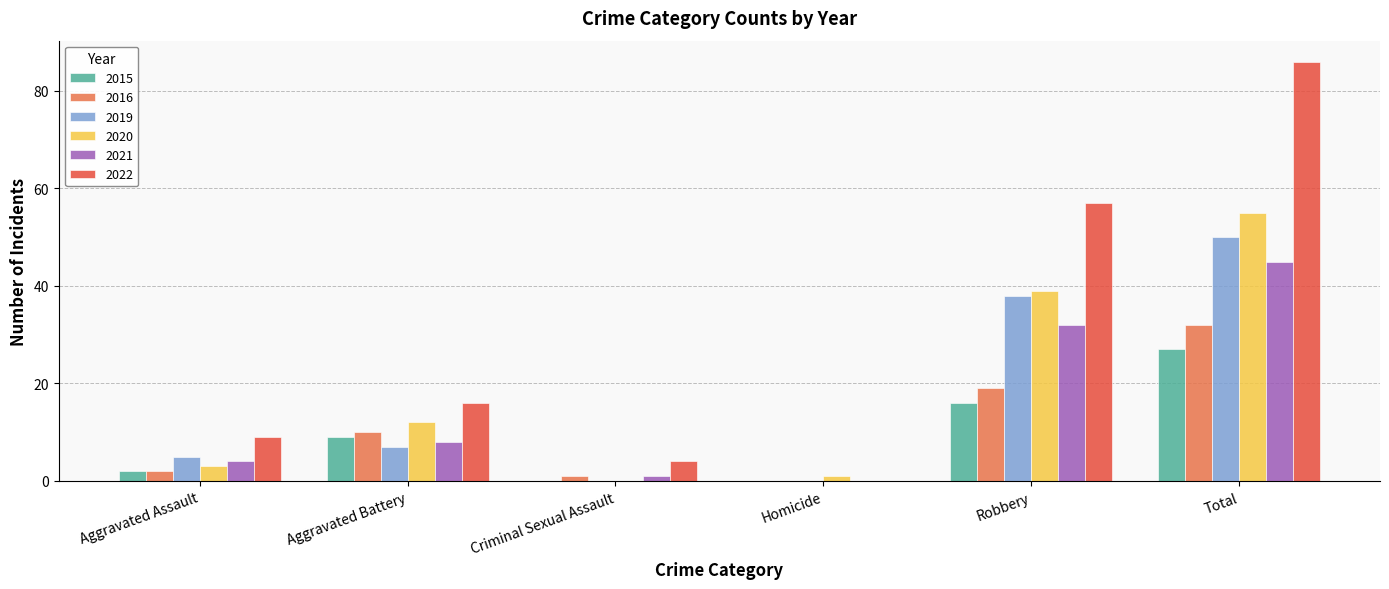

Does the chart contain stacked bars?

No